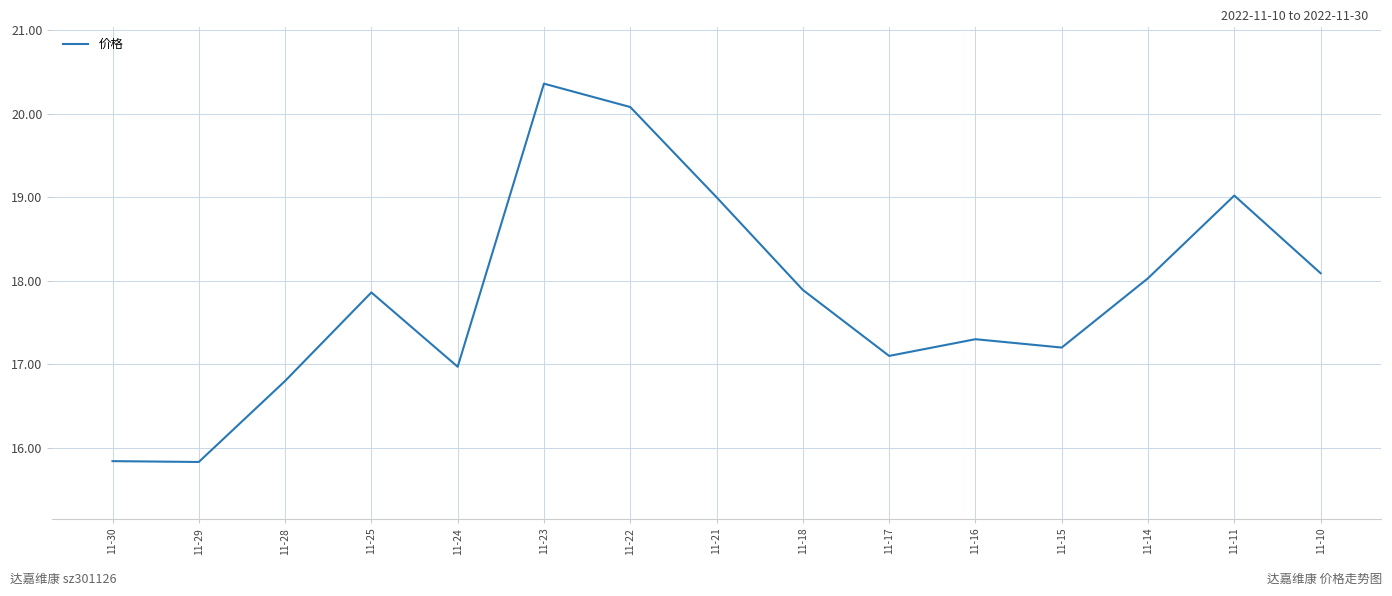

Reading right to left, transcribe all the data shown in this chart.

18.1	19.0	18.0	17.2	17.3	17.1	17.9	19.0	20.1	20.4	17.0	17.9	16.8	15.8	15.8